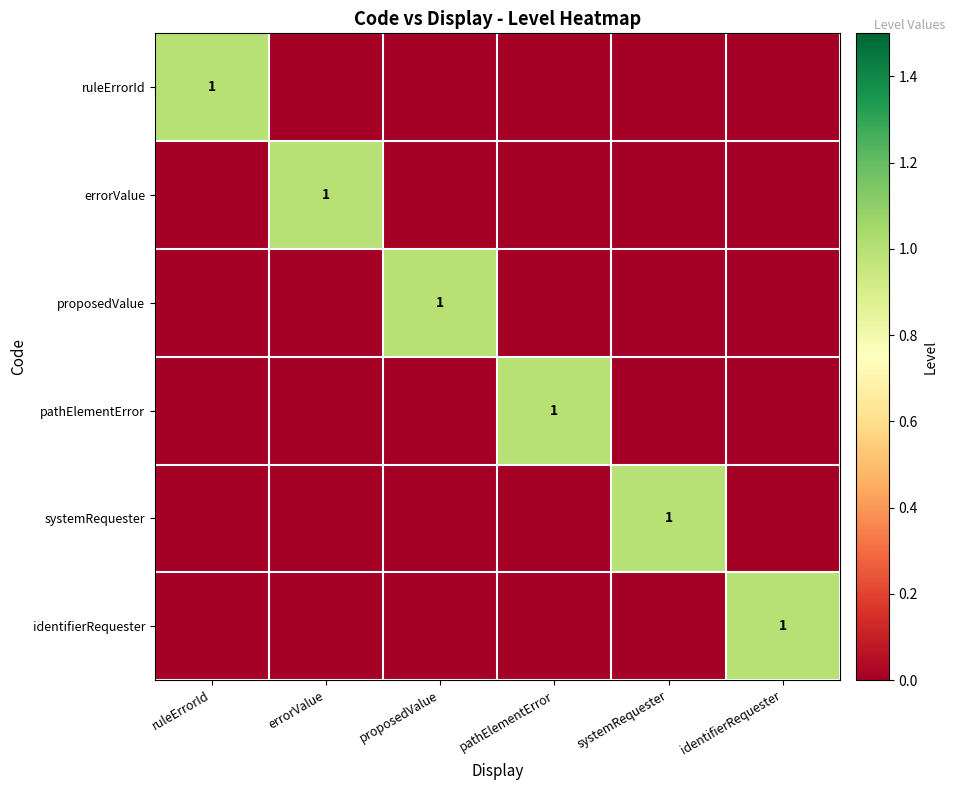

At how many categories does at least one series exceed 0?

6